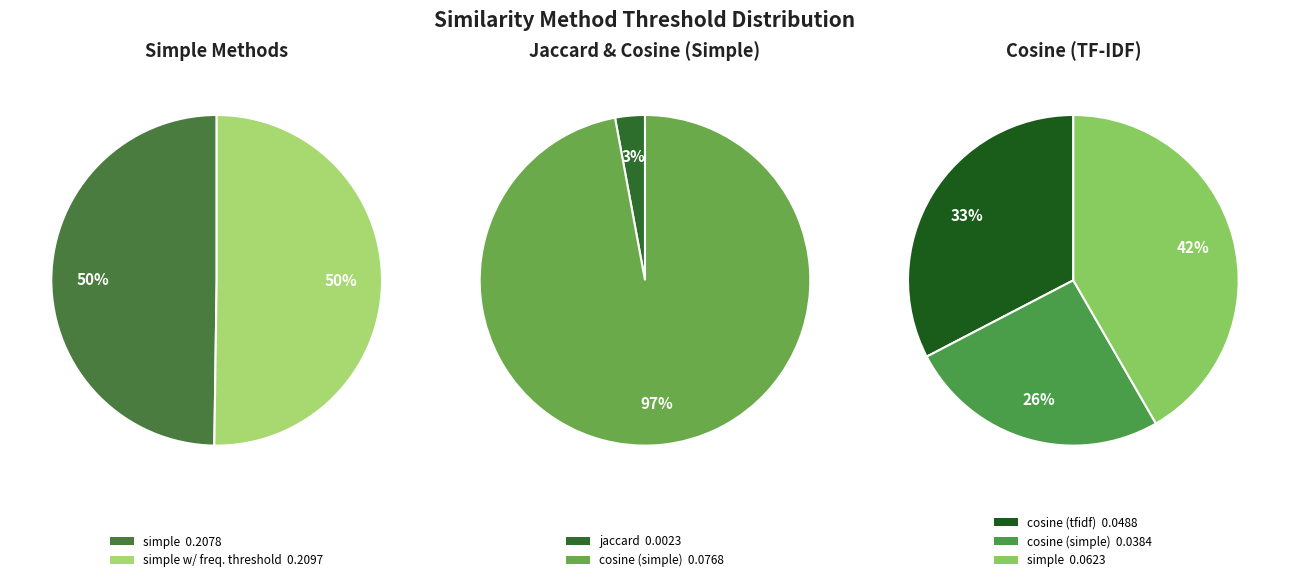

What is the smallest slice in the pie chart?

jaccard